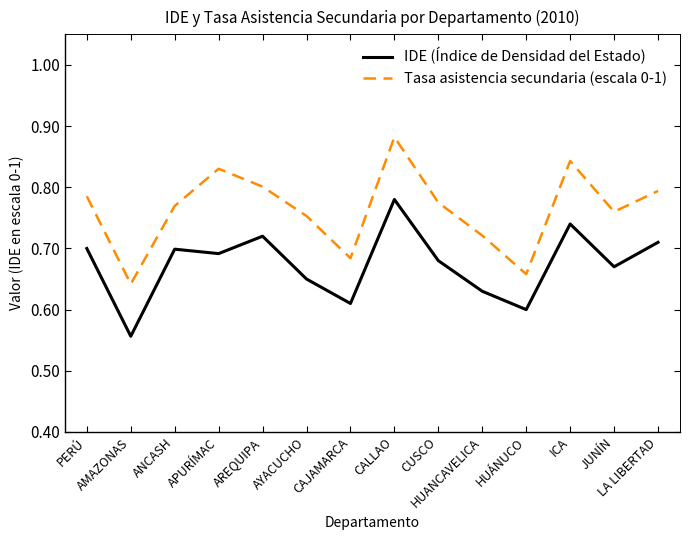

List the series in order of their overall mean, highest first.

Tasa asistencia secundaria (escala 0-1), IDE (Índice de Densidad del Estado)